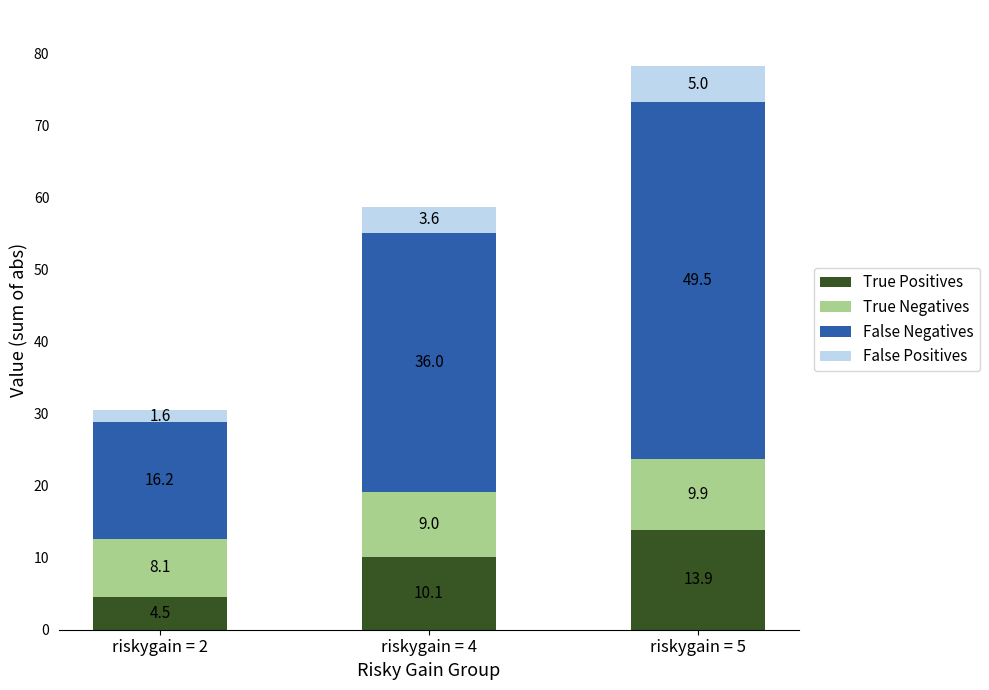

What value does the False Positives series have at riskygain = 4?

10.1